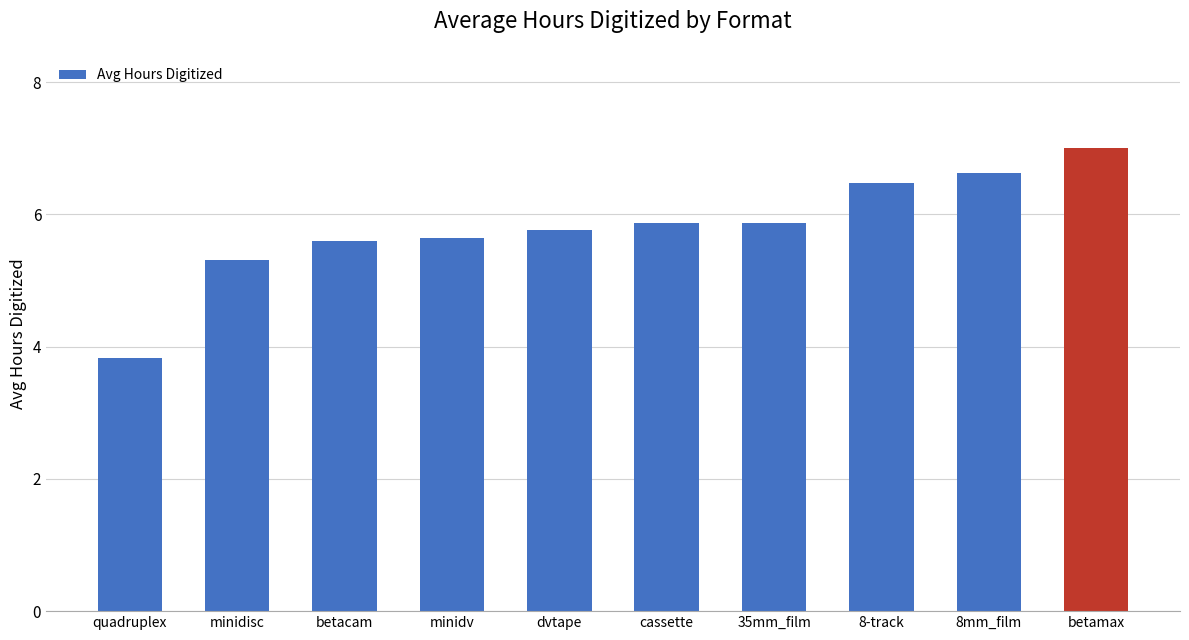

What is the label of the 3rd bar from the left?

betacam